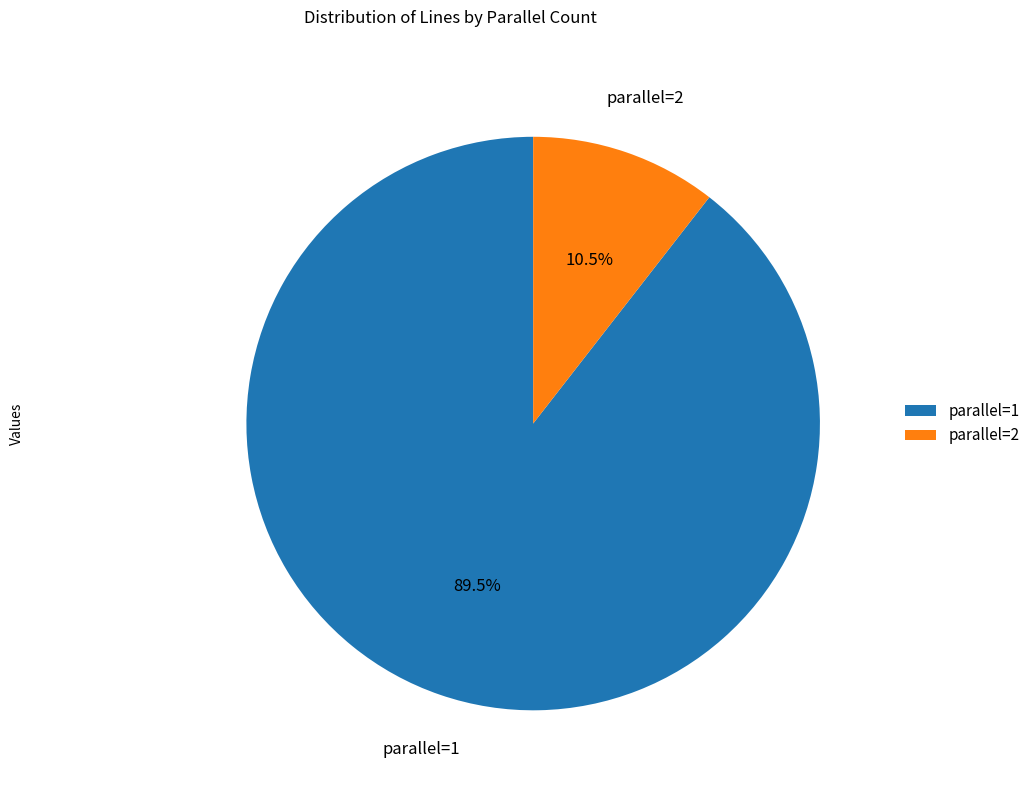

Which category accounts for the majority?

parallel=1